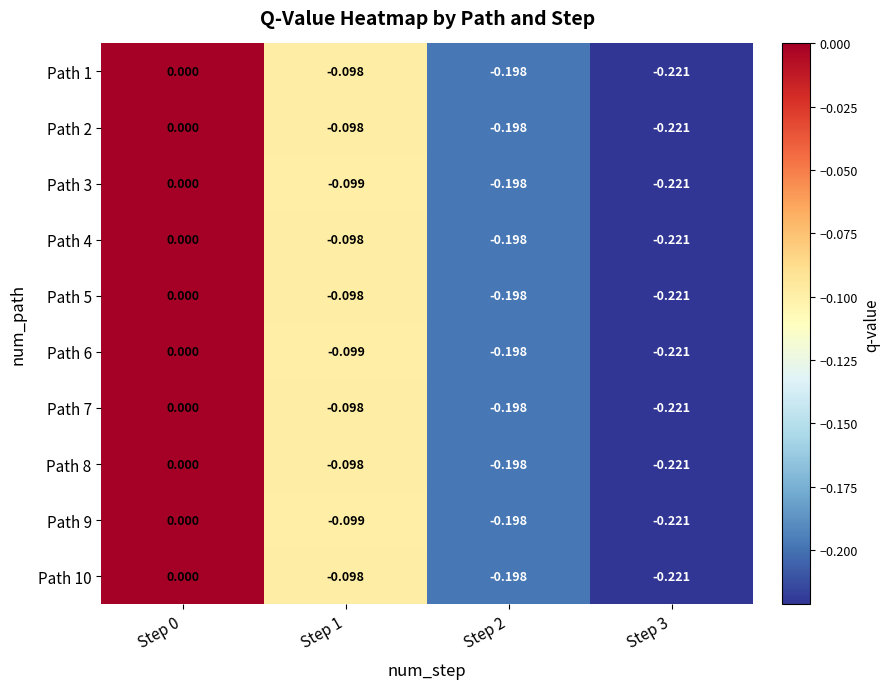

Which category has the lowest value across all series?

Step 3